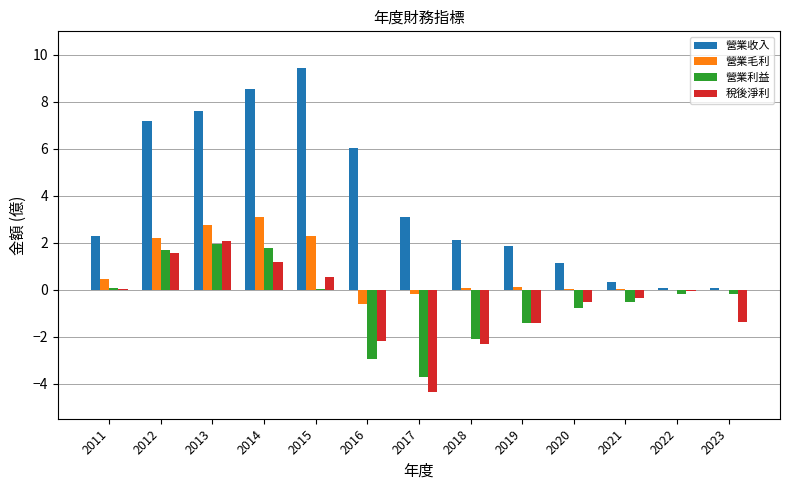

At which label does 營業收入 reach its peak?

2015